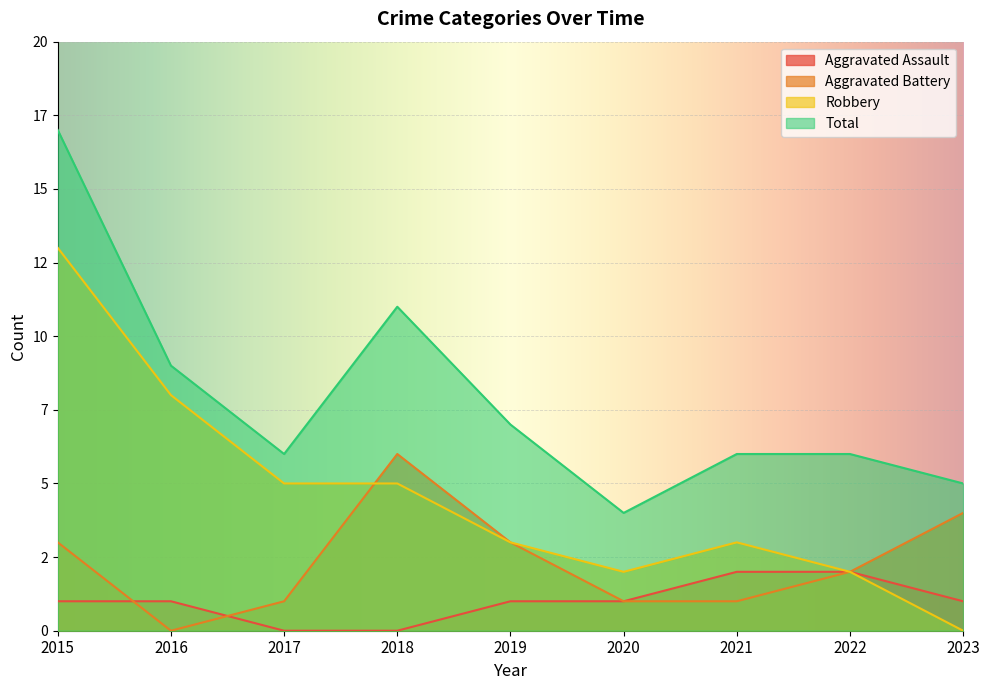

Count the number of categories in the chart.

9